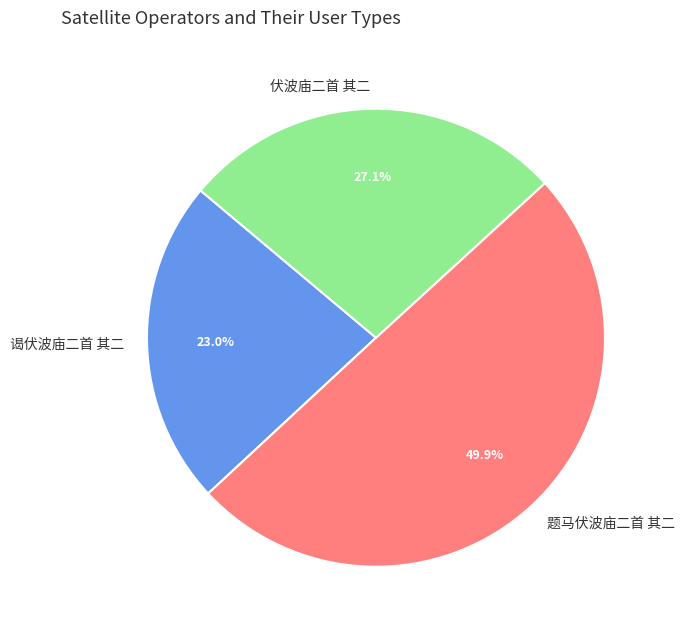

How many segments does this pie chart have?

3